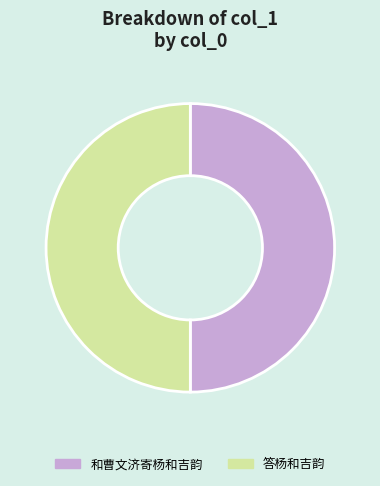

True or false: 和曹文济寄杨和吉韵 accounts for 41% of the total.

False